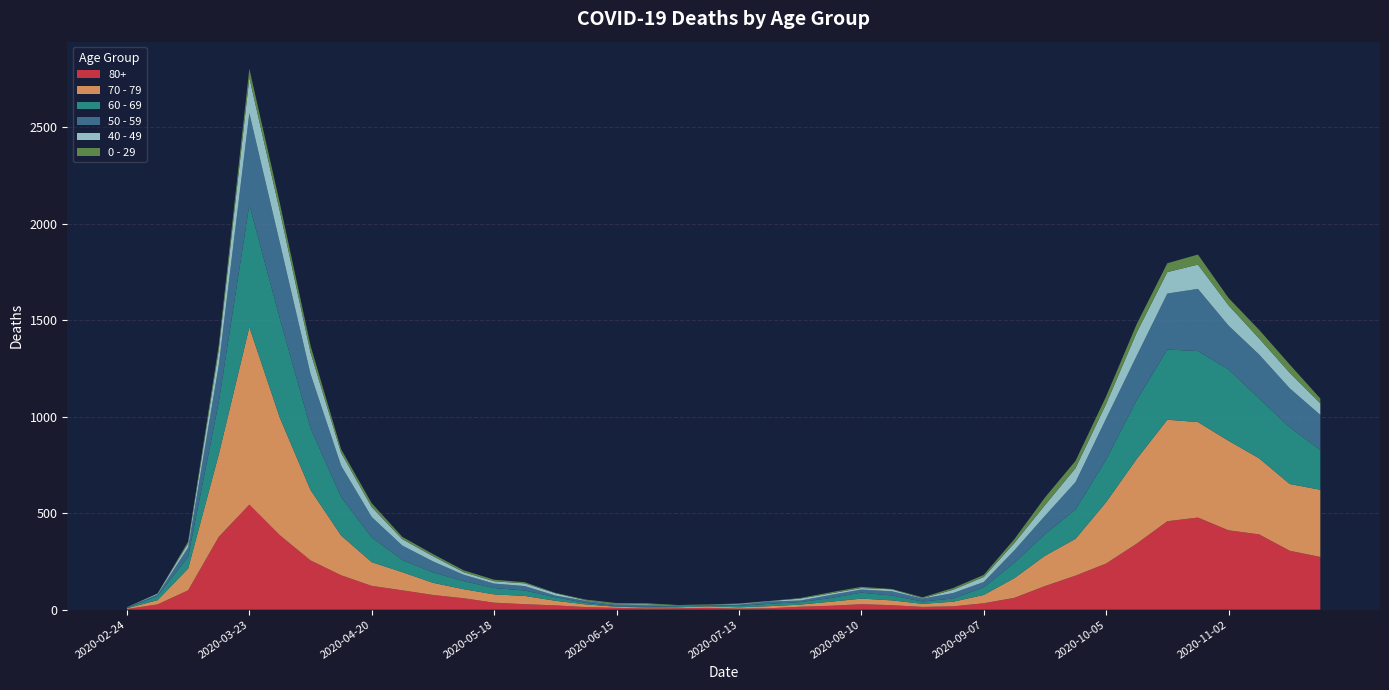

Reading left to right, transcribe all the data shown in this chart.

80+: 3	27	100	377	544	385	255	178	123	100	76	59	36	28	22	13	9	6	7	9	5	7	15	20	28	23	14	17	33	61	122	176	239	342	458	477	411	390	305	273
70 - 79: 4	22	113	427	920	608	365	206	123	94	63	47	43	43	24	14	6	5	5	8	7	11	11	21	29	25	16	24	43	102	157	191	318	439	526	495	464	394	346	348
60 - 69: 2	22	61	272	634	514	320	199	128	63	54	42	33	28	18	8	3	3	6	3	8	12	13	19	31	25	12	17	39	80	112	152	221	305	364	368	370	310	294	206
50 - 59: 3	7	48	190	475	392	281	163	106	75	57	33	23	23	9	10	8	9	3	5	6	12	8	16	16	22	15	28	28	64	95	142	212	230	290	322	227	228	202	182
40 - 49: 0	5	21	79	183	163	111	66	51	33	27	13	12	14	12	3	2	5	1	1	4	2	10	8	8	10	2	17	26	38	55	72	76	120	111	126	105	83	80	60
0 - 29: 1	0	10	25	47	42	36	19	20	12	11	10	8	6	2	4	6	5	2	1	2	1	3	6	6	2	5	9	11	20	40	38	39	44	46	52	38	45	43	25